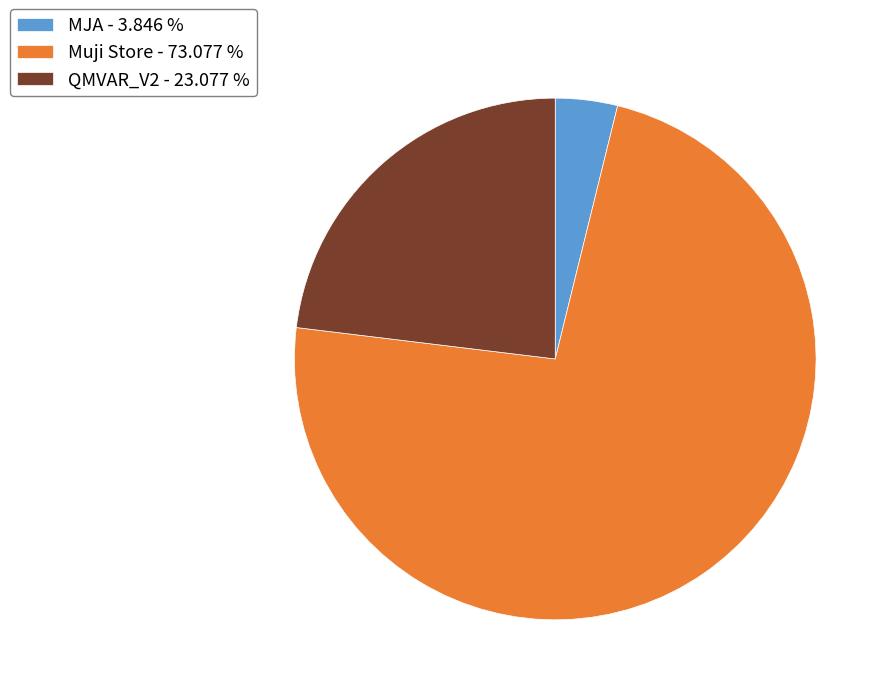

Which slice is the largest?

Muji Store